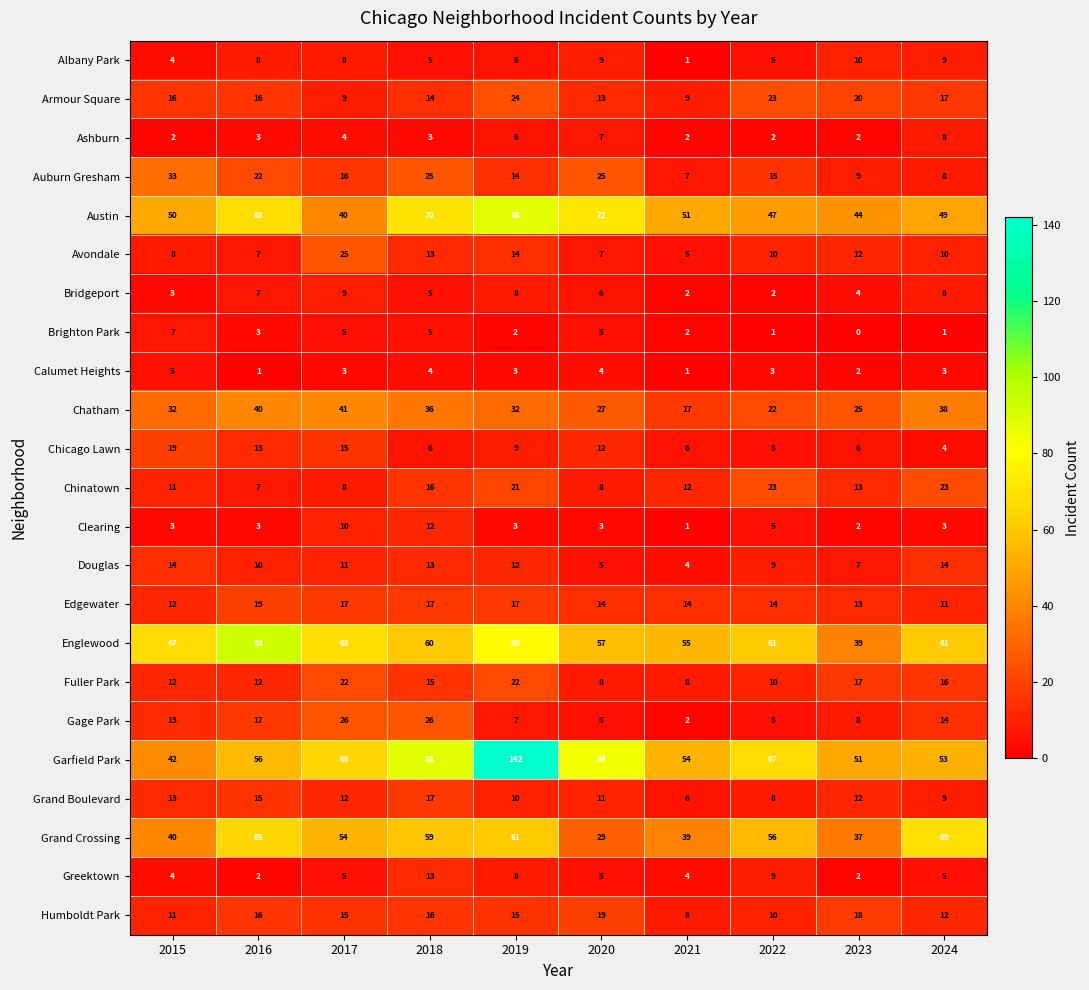

Rank the categories by Austin value from highest to lowest.

2019, 2020, 2018, 2016, 2021, 2015, 2024, 2022, 2023, 2017